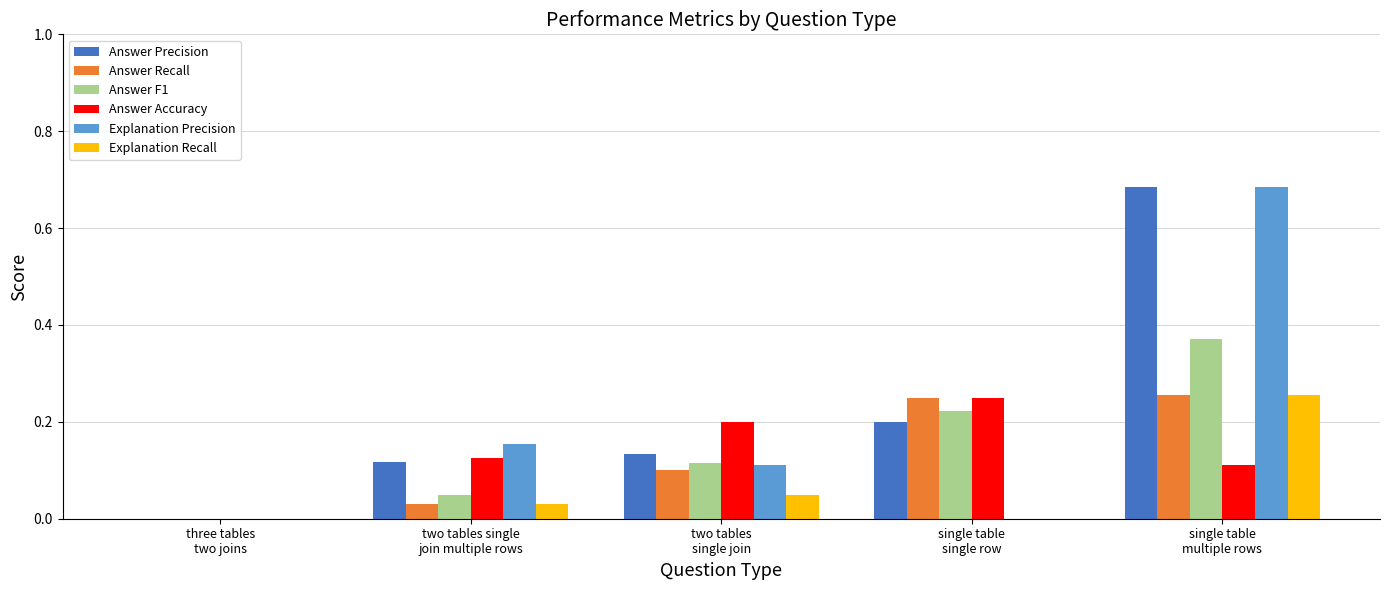

What is the sum of all Answer Recall values?

0.6